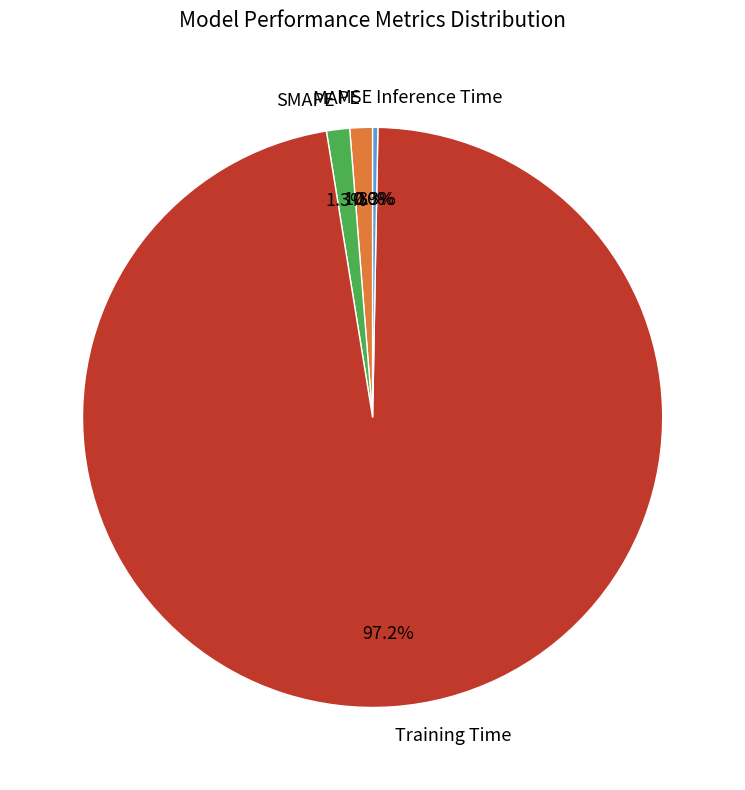

Is it true that MAPE is 1% of the pie?

True